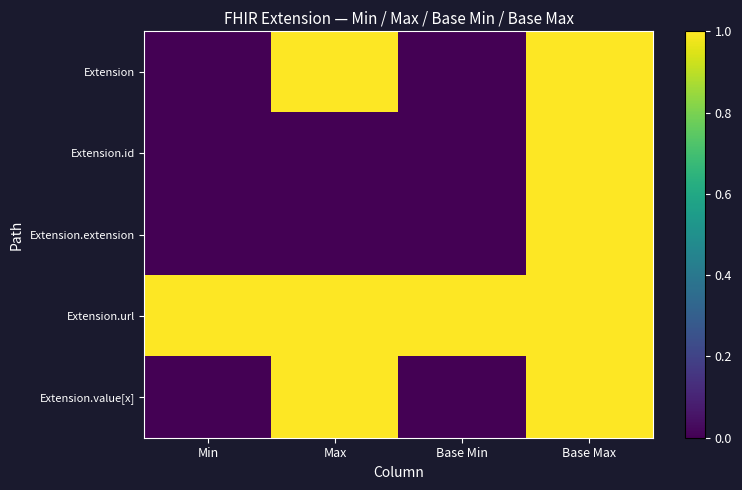

Count the number of data series in this chart.

5